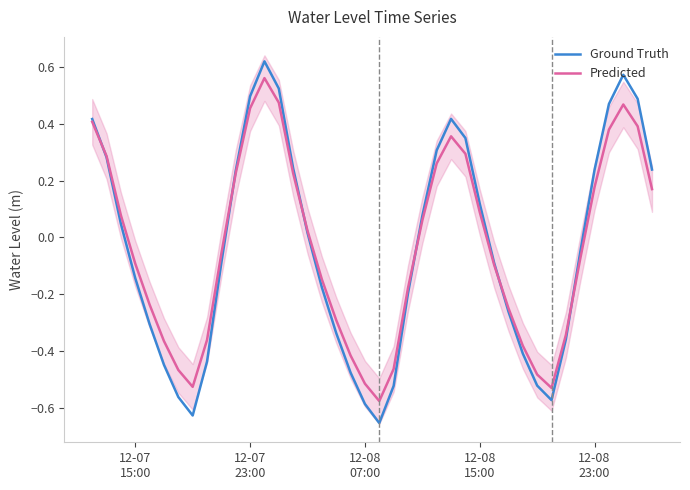

What is the difference between the second highest and minimum values in the Predicted series?

1.0